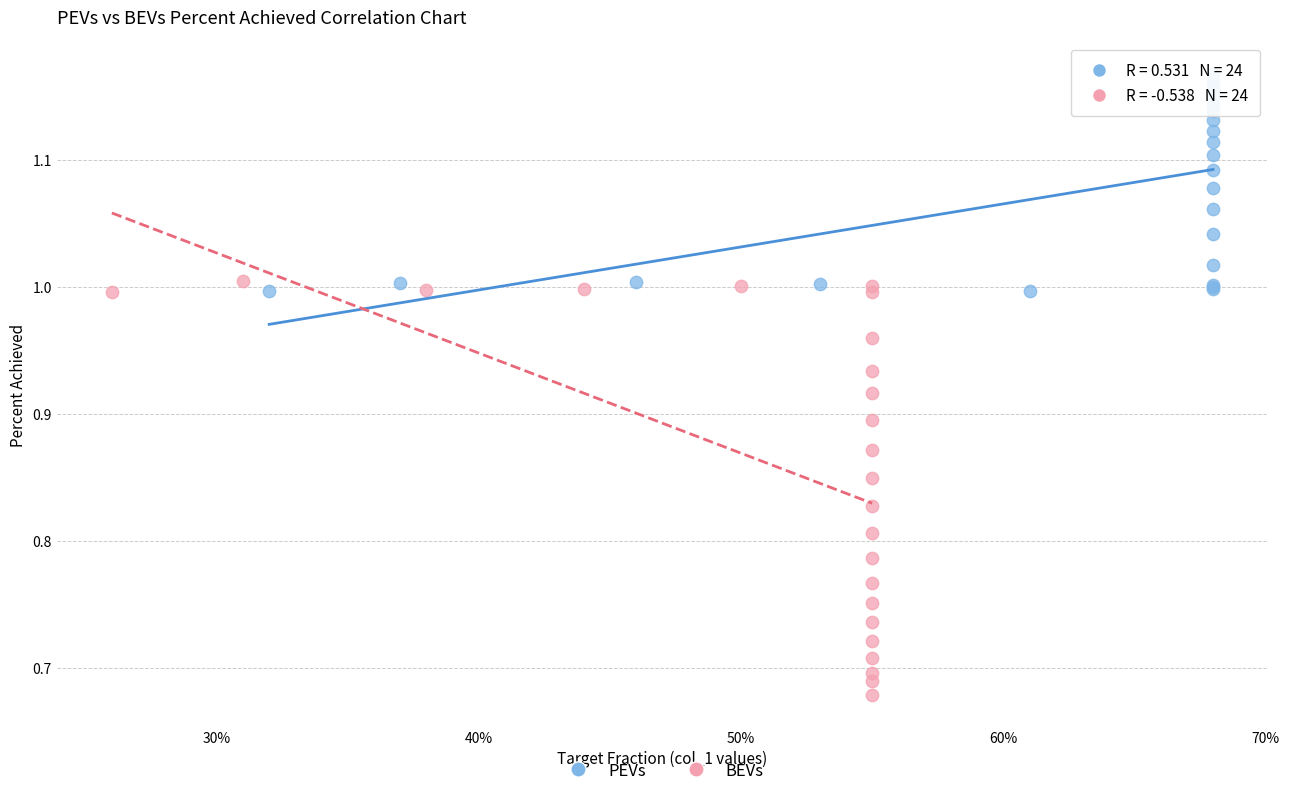

Which series contains the highest Y value?

PEVs